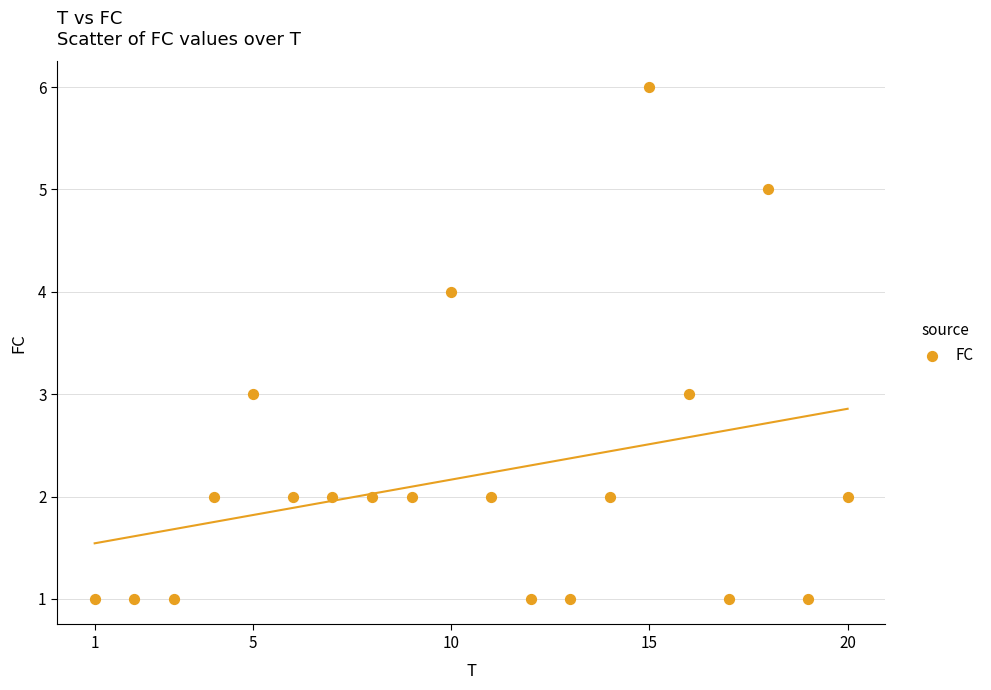

What is the range of X values (max minus min)?

19